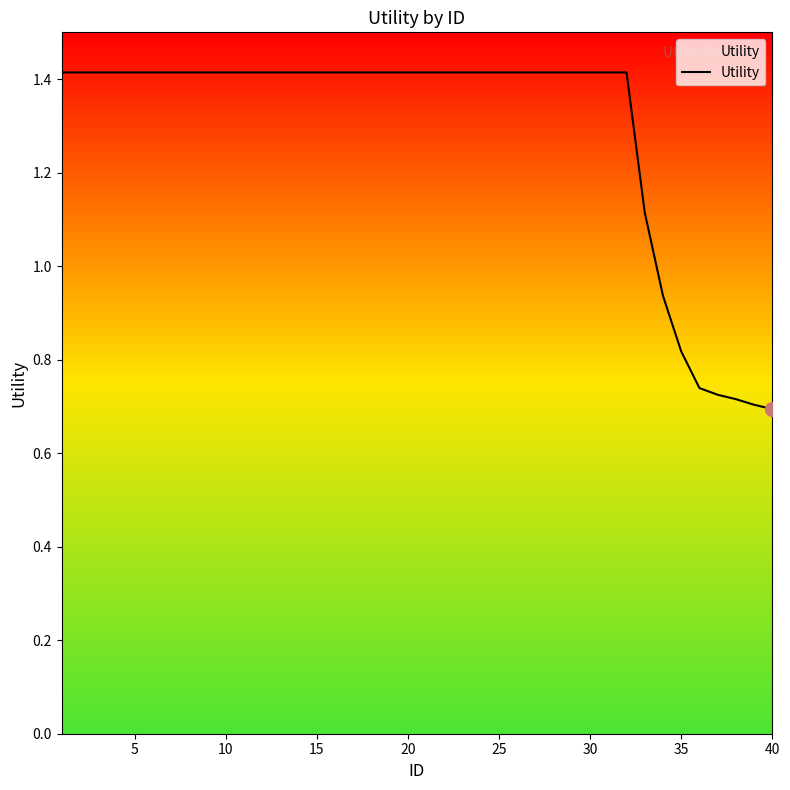

What is the maximum value shown in the chart?

1.4